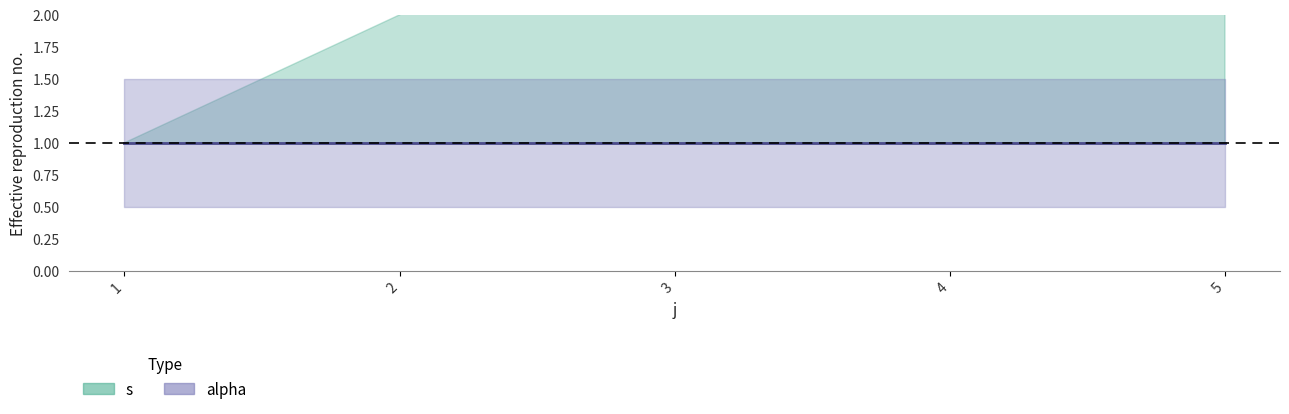

True or false: s has more than 2 interior local peaks.

False